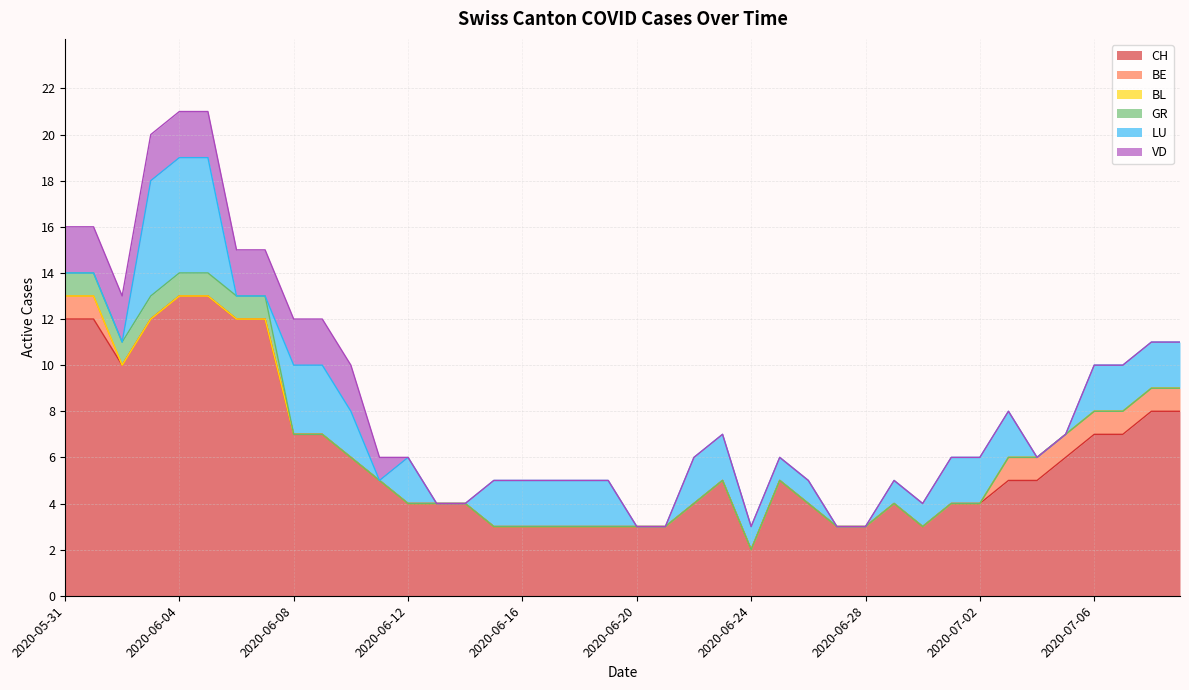

Rank the series by their maximum value, from highest to lowest.

CH, LU, VD, BE, GR, BL